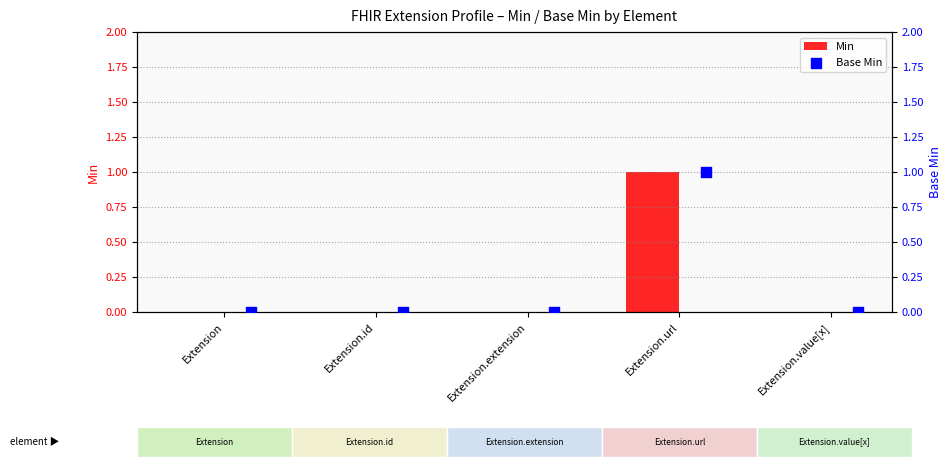

Which series contains the lowest Y value?

Min